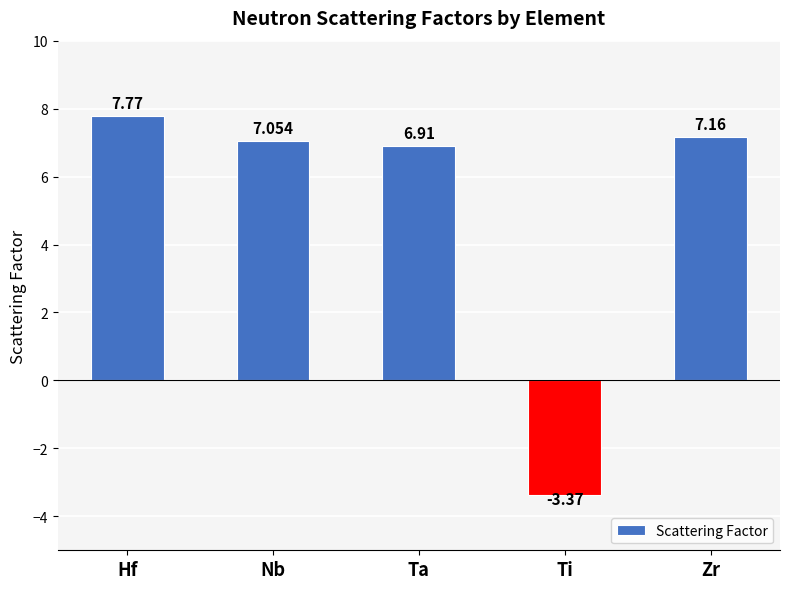

What position from the right is Hf?

5